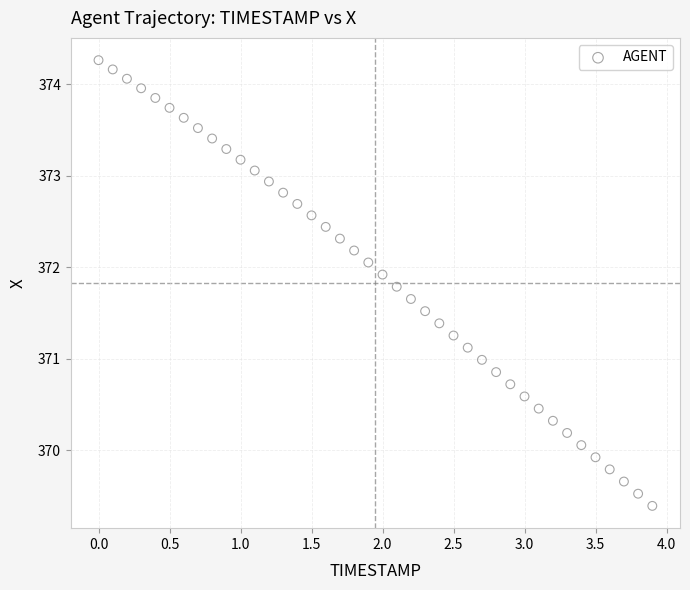

What is the range of X values (max minus min)?

3.9